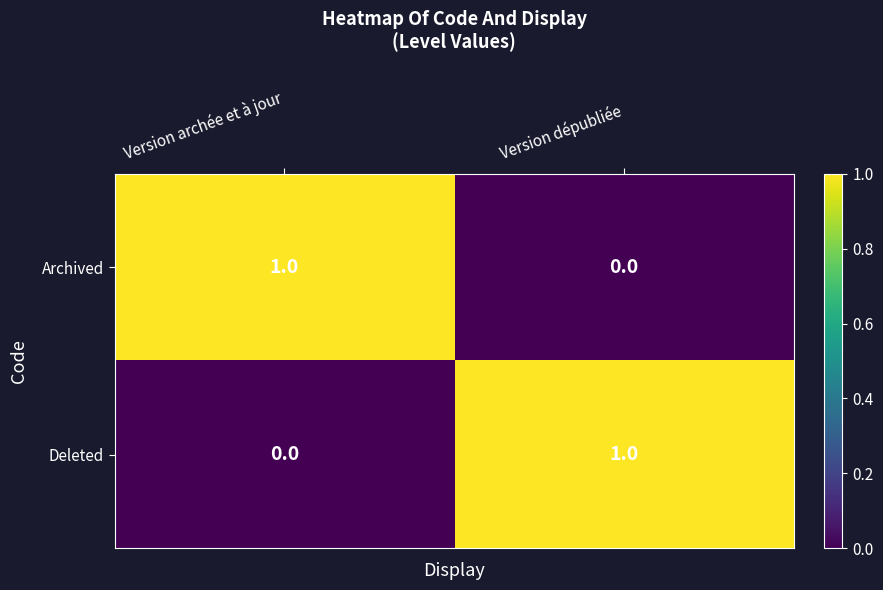

Which category has the highest value in the Archived series?

Version archée et à jour